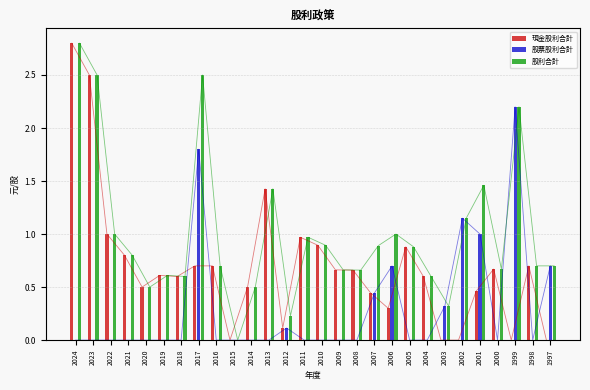

What is the greatest value displayed?

2.8